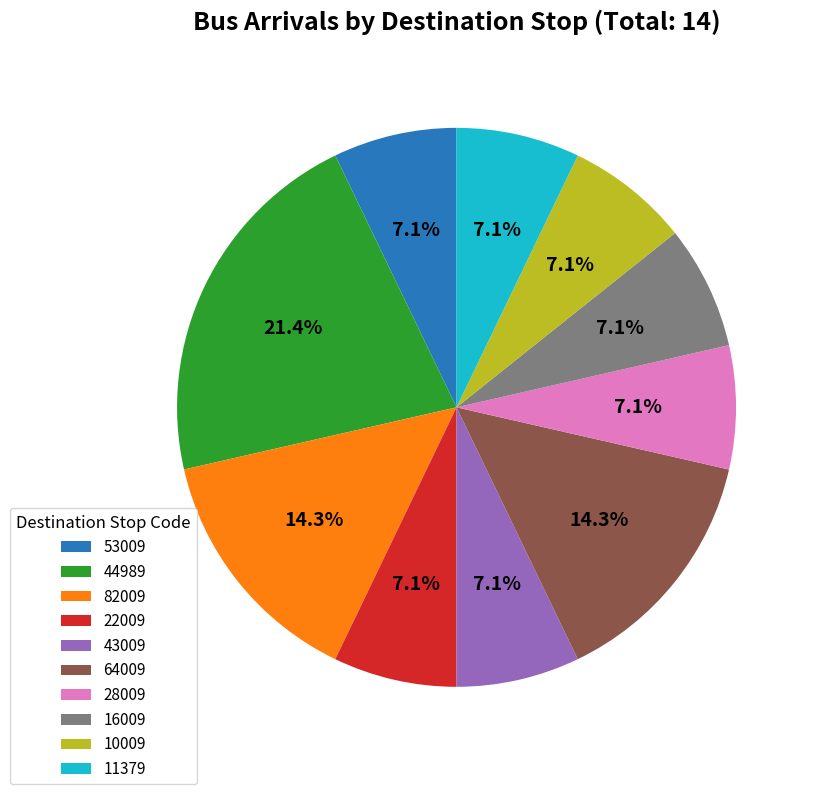

What is the ratio of the value at 82009 to the value at 43009?

2.0